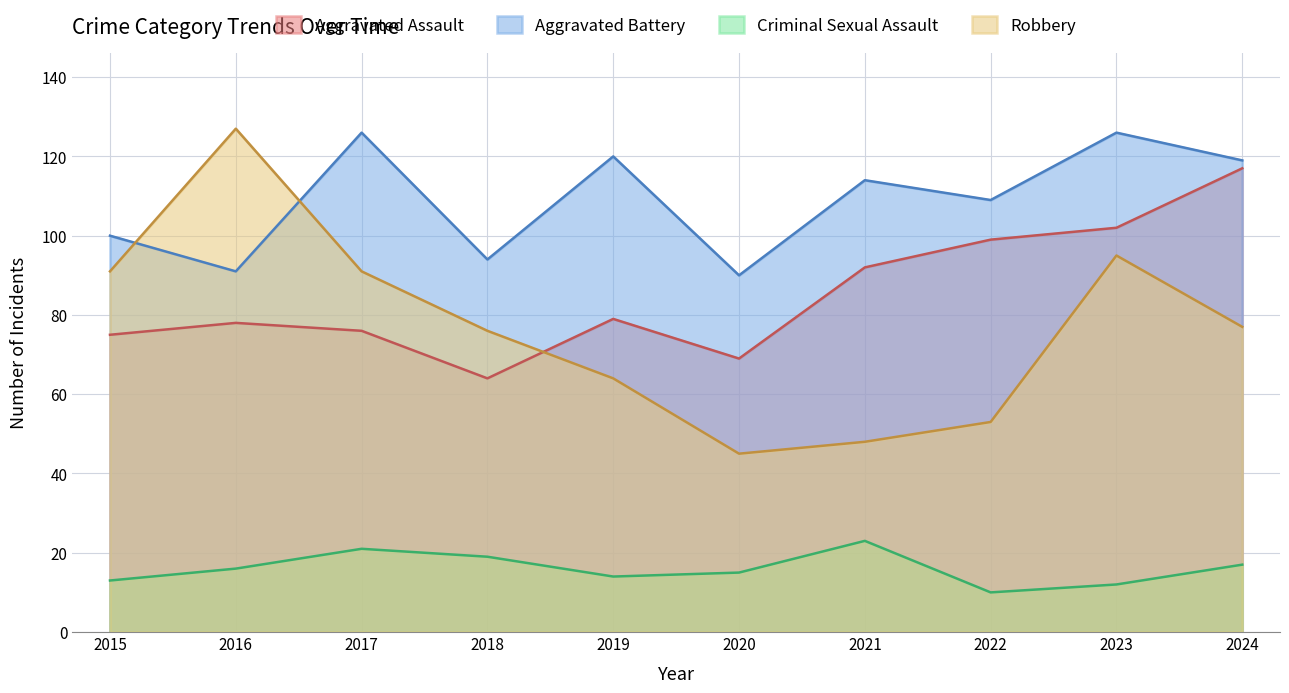

The Robbery series shows 48 at 2021. True or false?

True